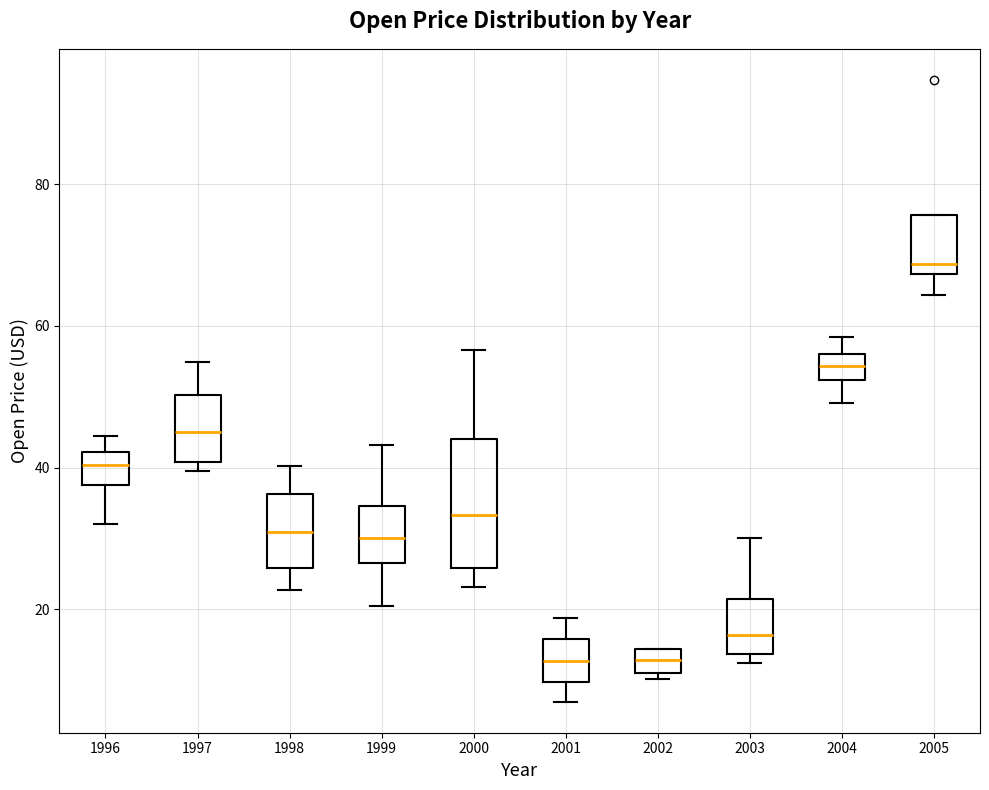

Where does the lower whisker of the box at x = 1996 end on the y-axis? The values are not printed on the chart, so give them approximately, as read against the axis.

32